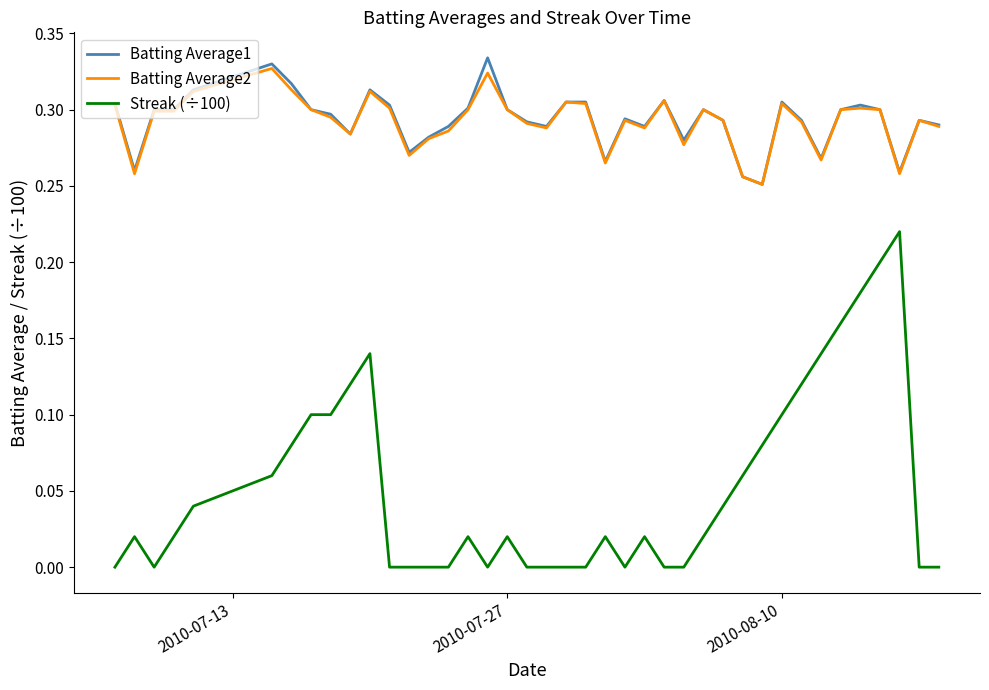

True or false: Streak (÷100) and Batting Average1 cross at least once.

False